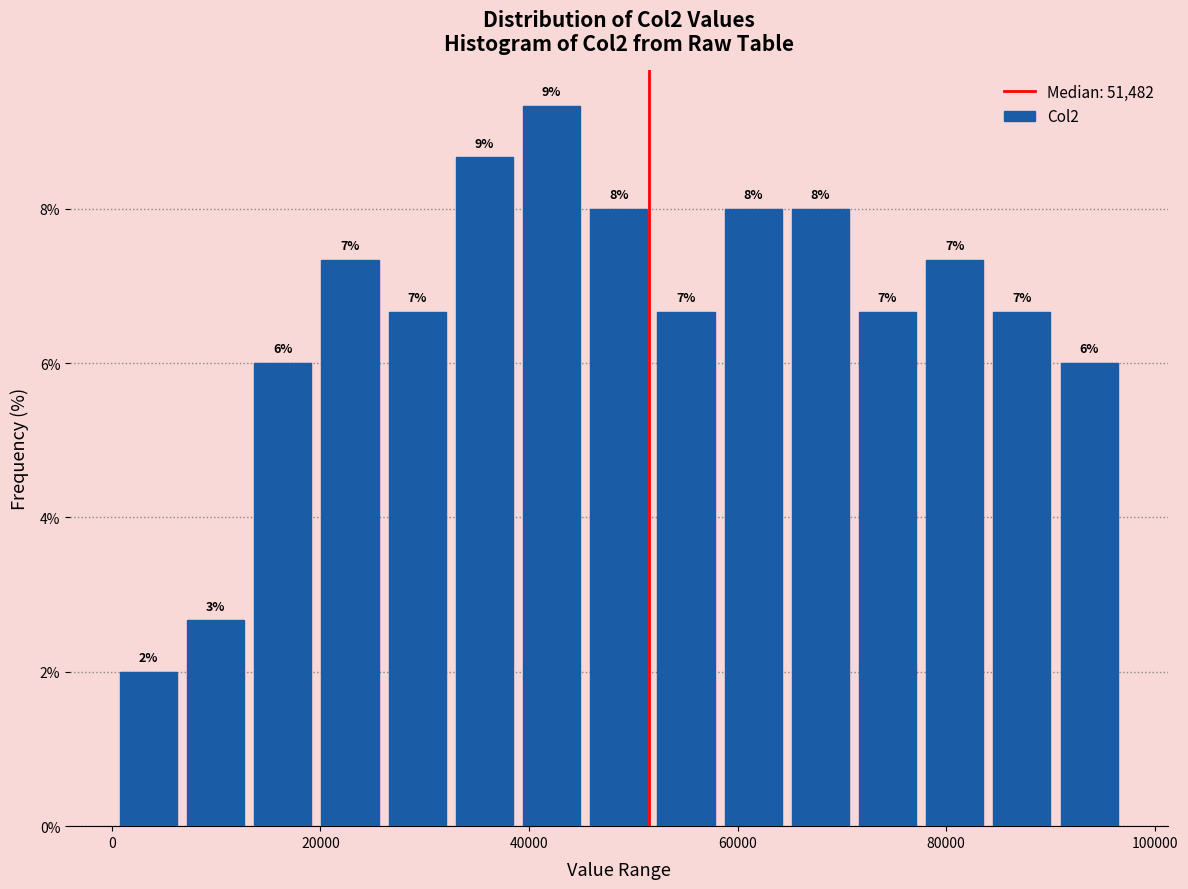

Read against the x-axis, roughly where is the centre of the tallest bar?

42000